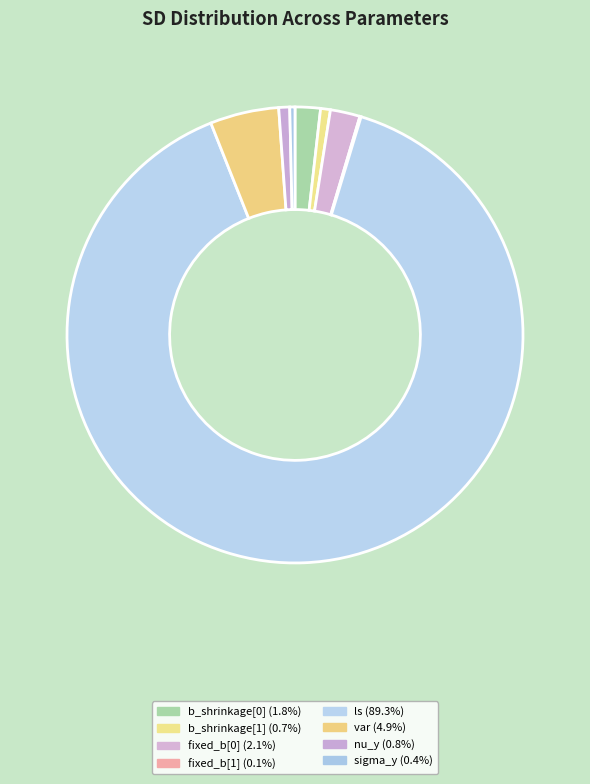

Does any single category account for the majority?

Yes